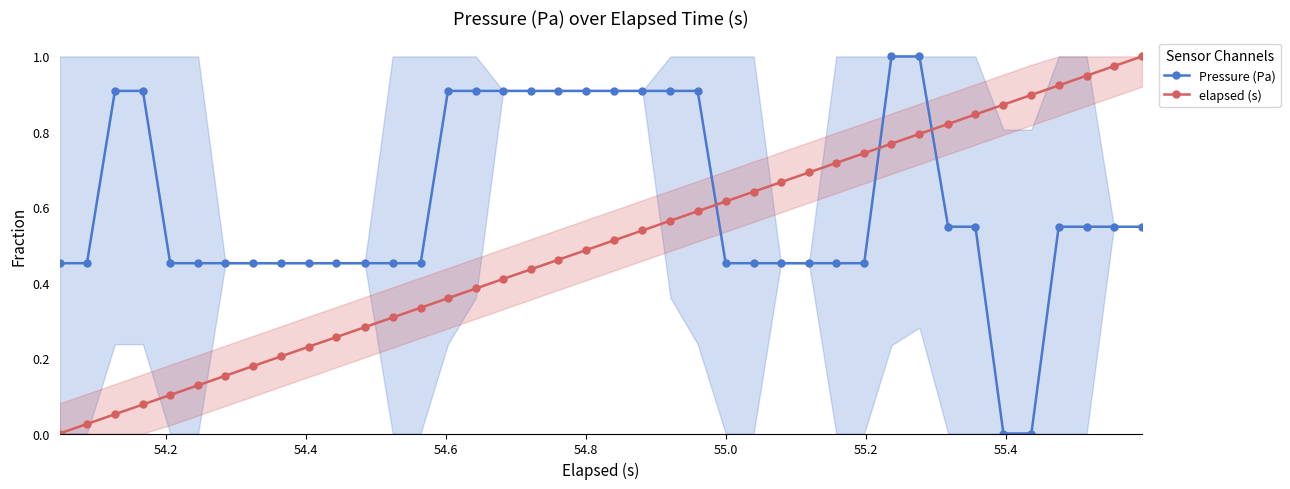

What is the maximum value shown in the chart?

1.0